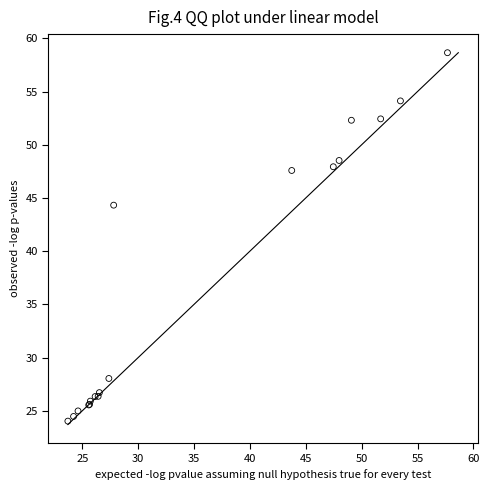

What Y value in the scatter plot is closest to 41?

44.3